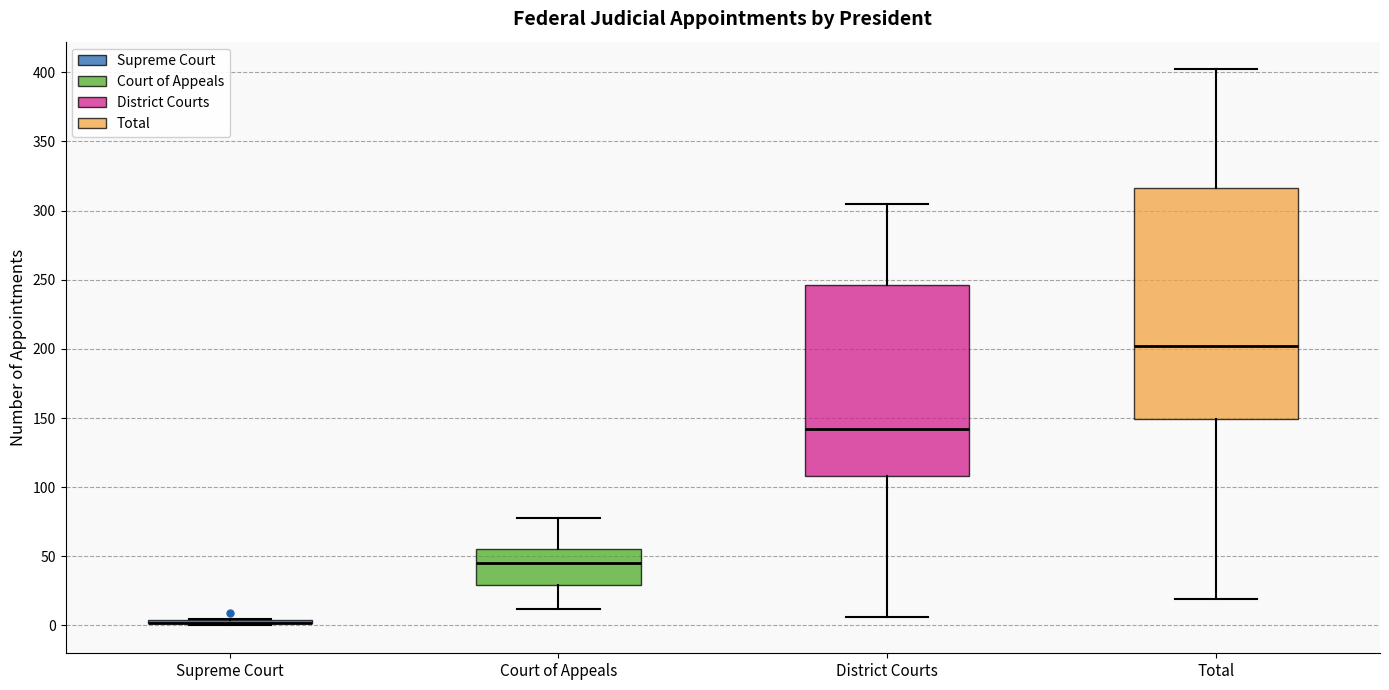

Comparing the boxes themselves (not the whiskers), which one is the tallest?

Total